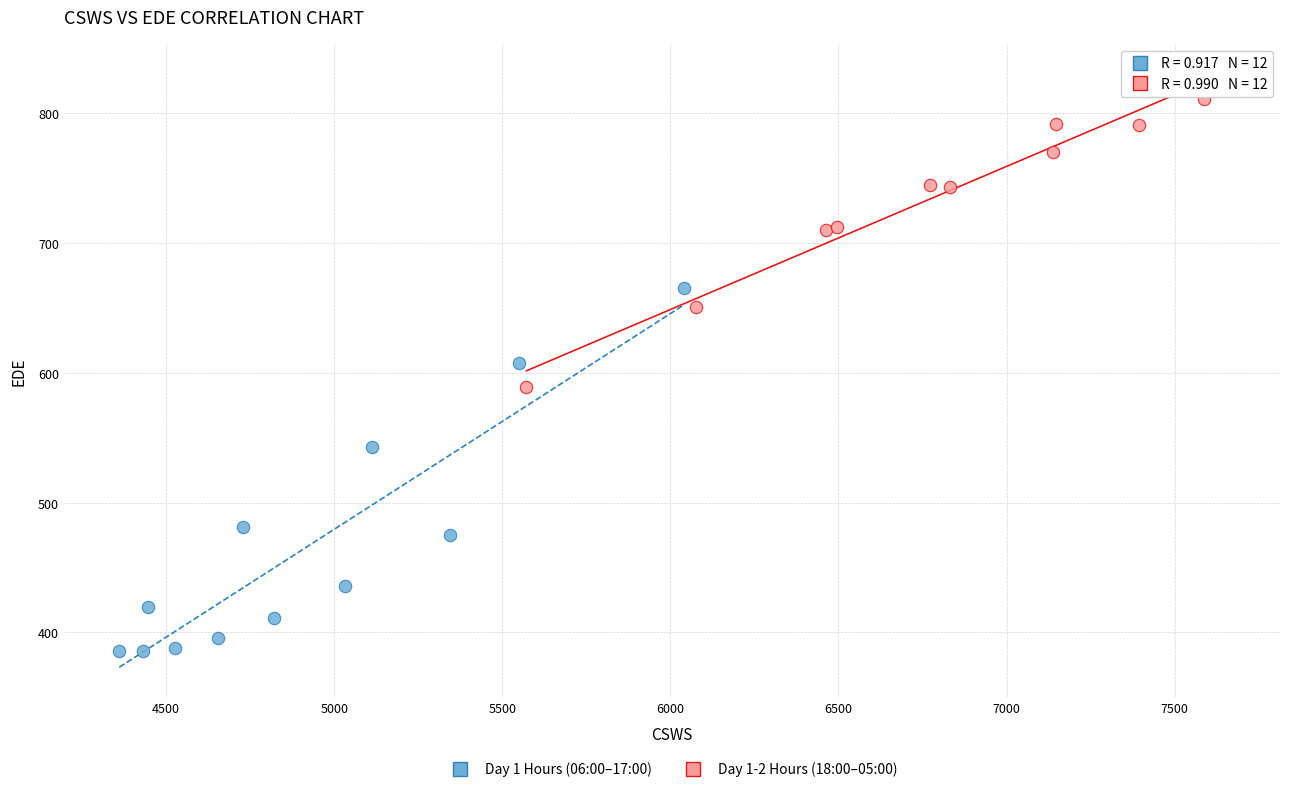

Which series contains the lowest Y value?

Day 1 Hours (06:00–17:00)